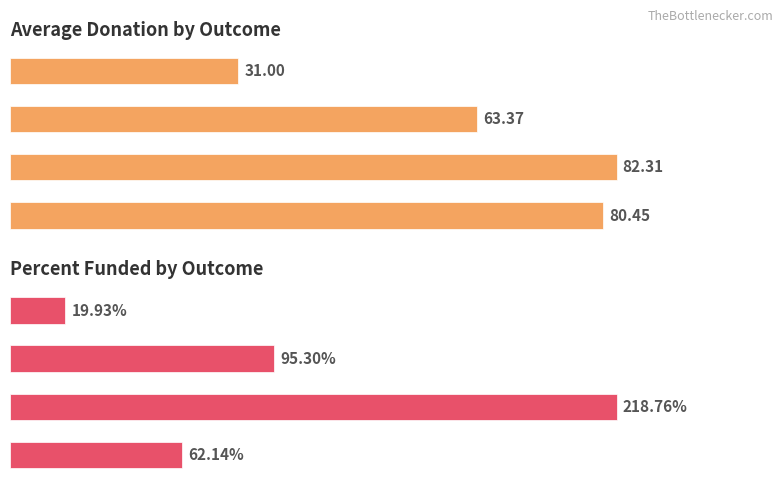

List the series in order of their peak value, lowest first.

Average Donation, Percent Funded